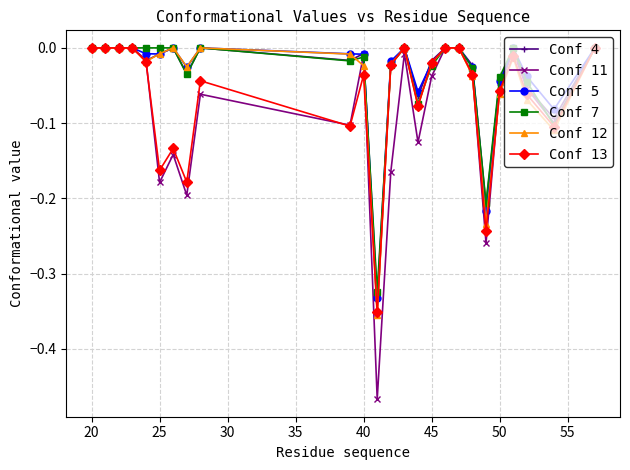

What are all the series names shown in the legend?

Conf 4, Conf 11, Conf 5, Conf 7, Conf 12, Conf 13